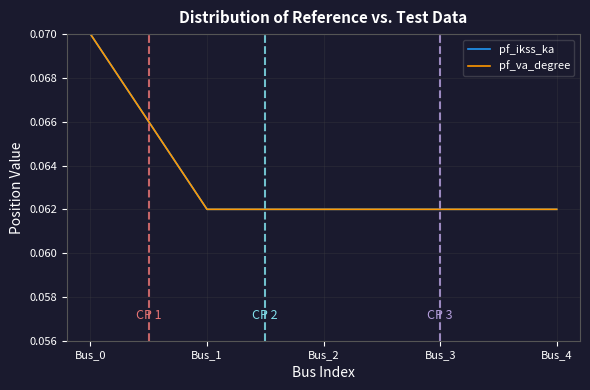

How many lines are shown in the chart?

2